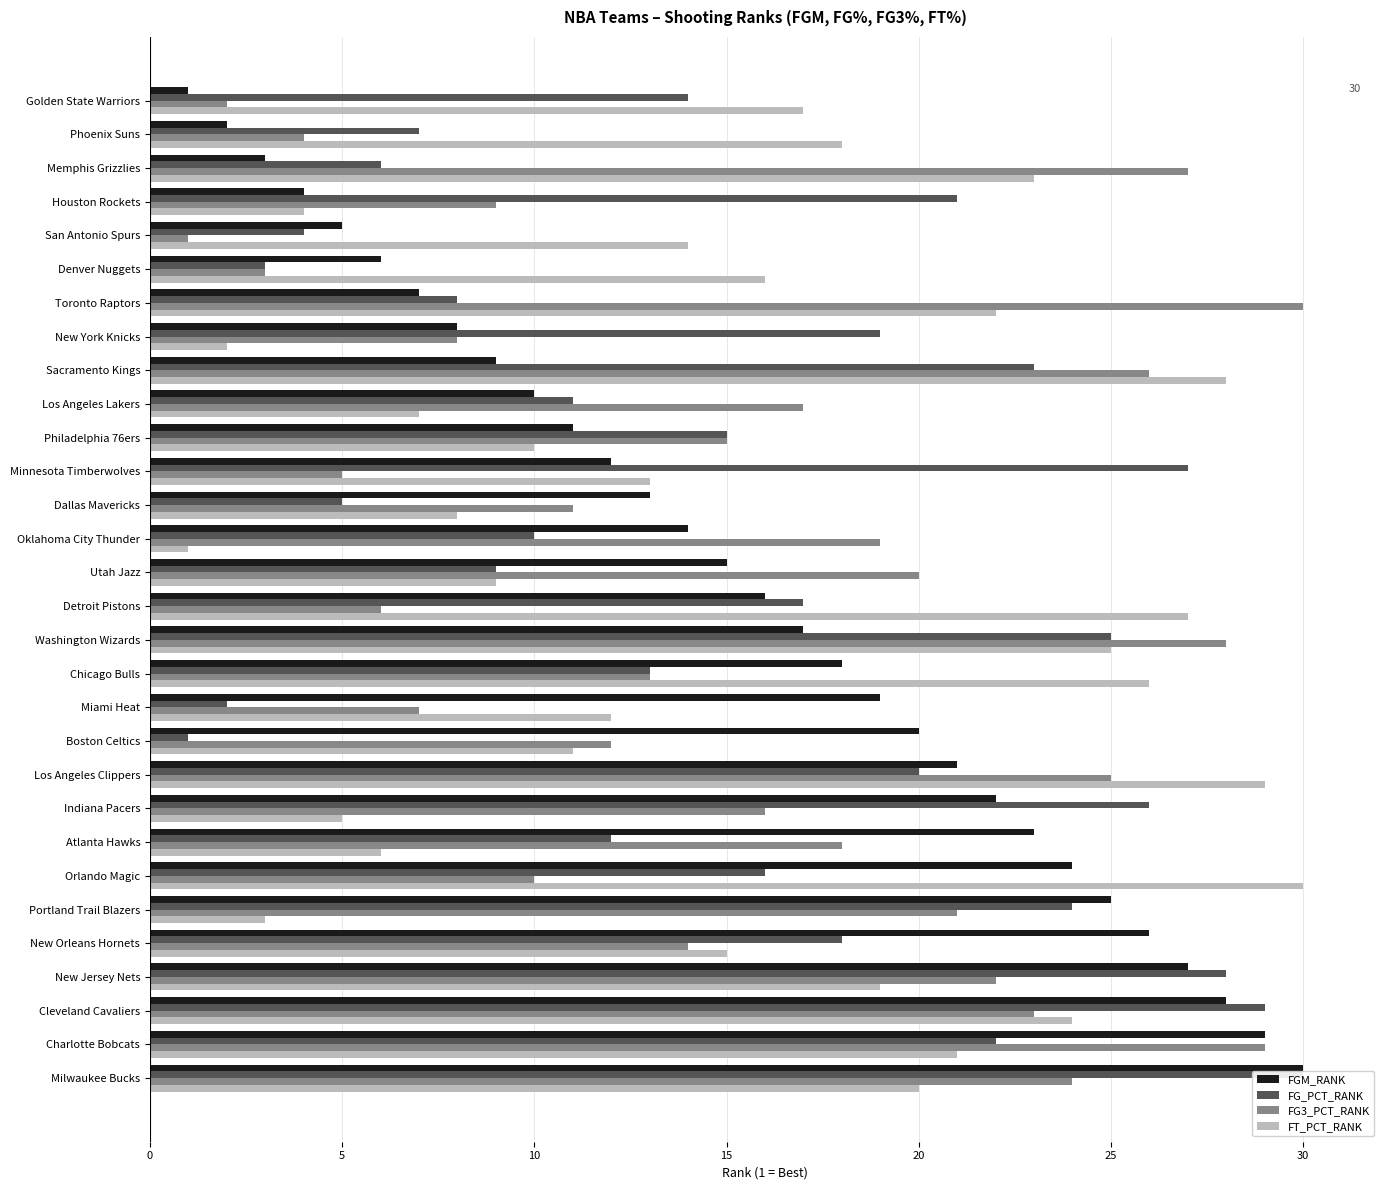

What is the value of the FG3_PCT_RANK bar at the 12th from the left?

7